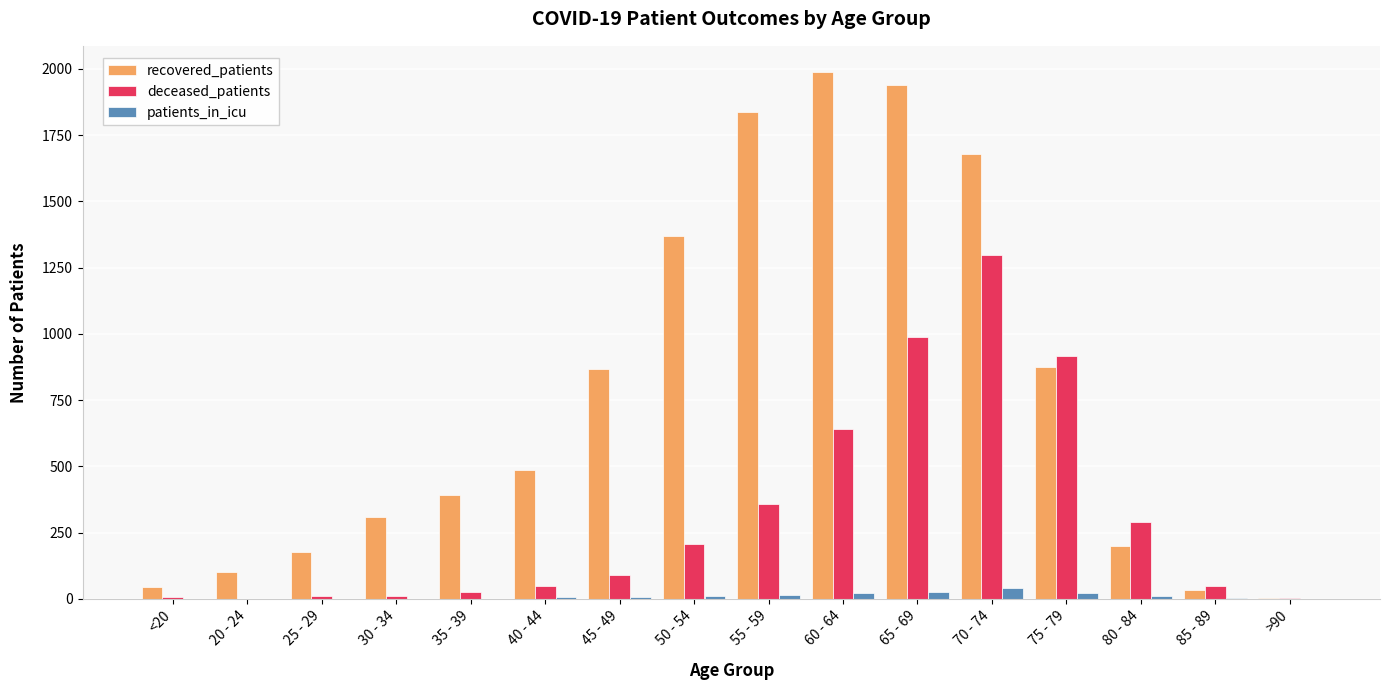

Between 25 - 29 and 85 - 89, which series saw the biggest shift?

recovered_patients